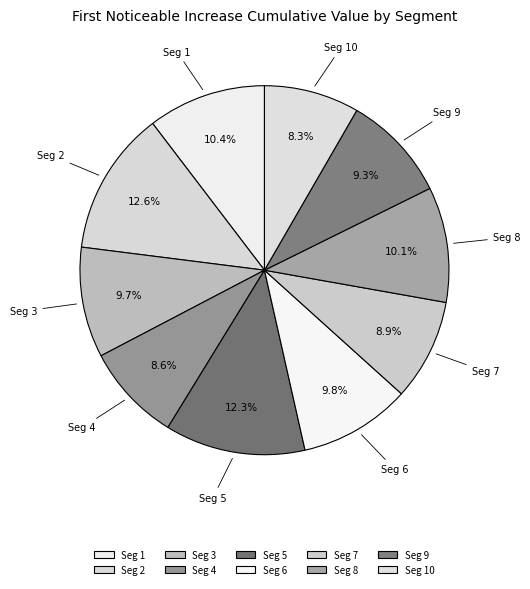

Rank the categories by value from lowest to highest.

signal segment 10, signal segment 4, signal segment 7, signal segment 9, signal segment 3, signal segment 6, signal segment 8, signal segment 1, signal segment 5, signal segment 2